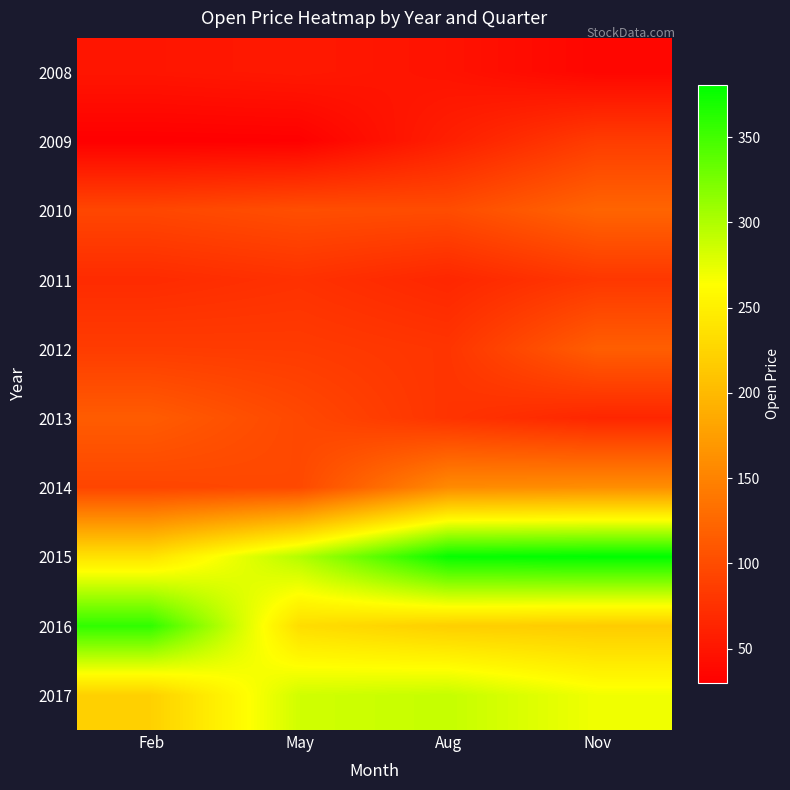

Rank the series by their maximum value, from lowest to highest.

2008, 2011, 2009, 2013, 2012, 2010, 2014, 2017, 2016, 2015